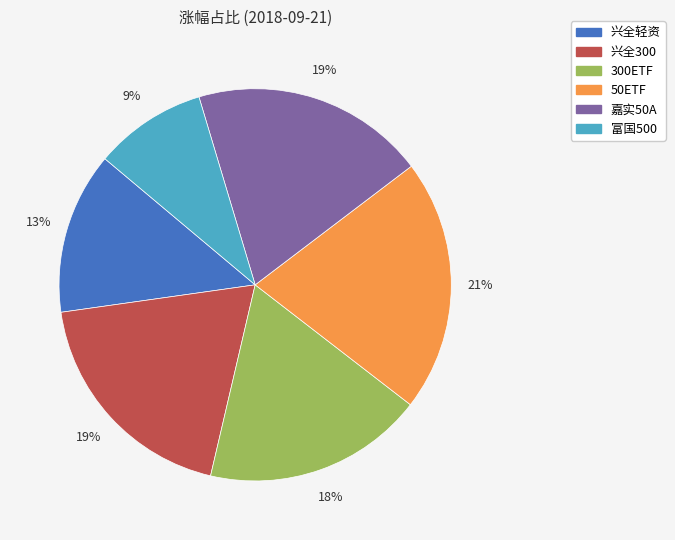

To the nearest percent, what is the difference between the largest and smallest slice percentages?

12%